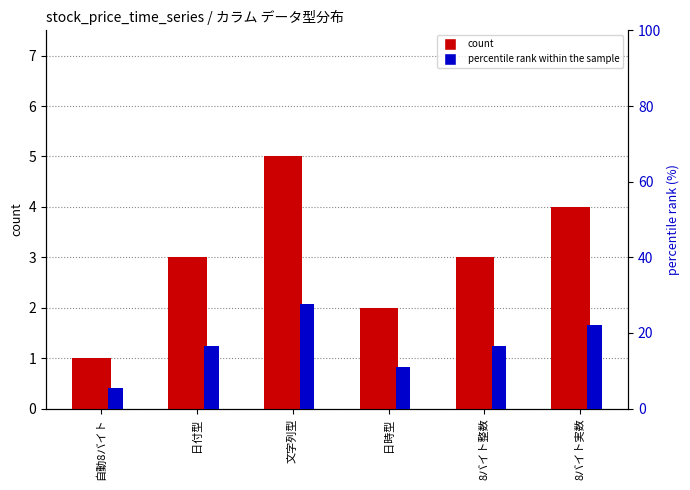

What is the sum of all percentile rank within the sample values?

100.0